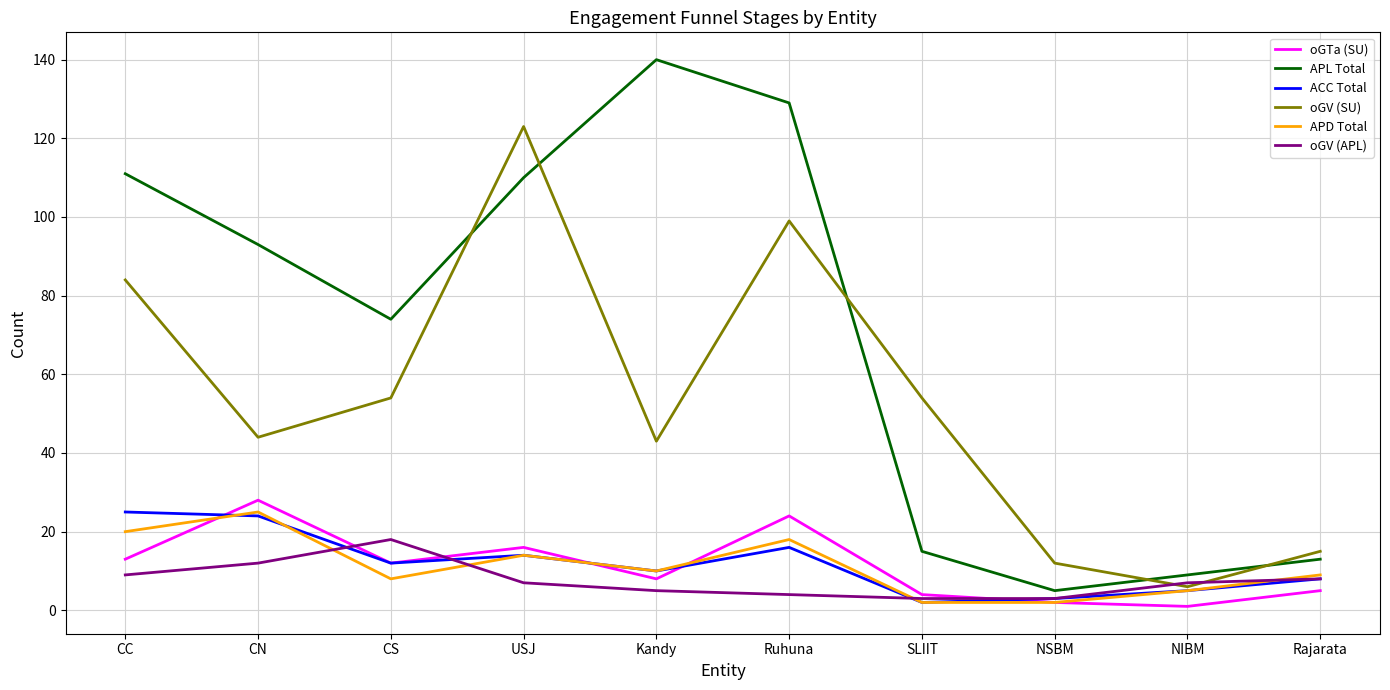

At how many categories does at least one series exceed 50?

7